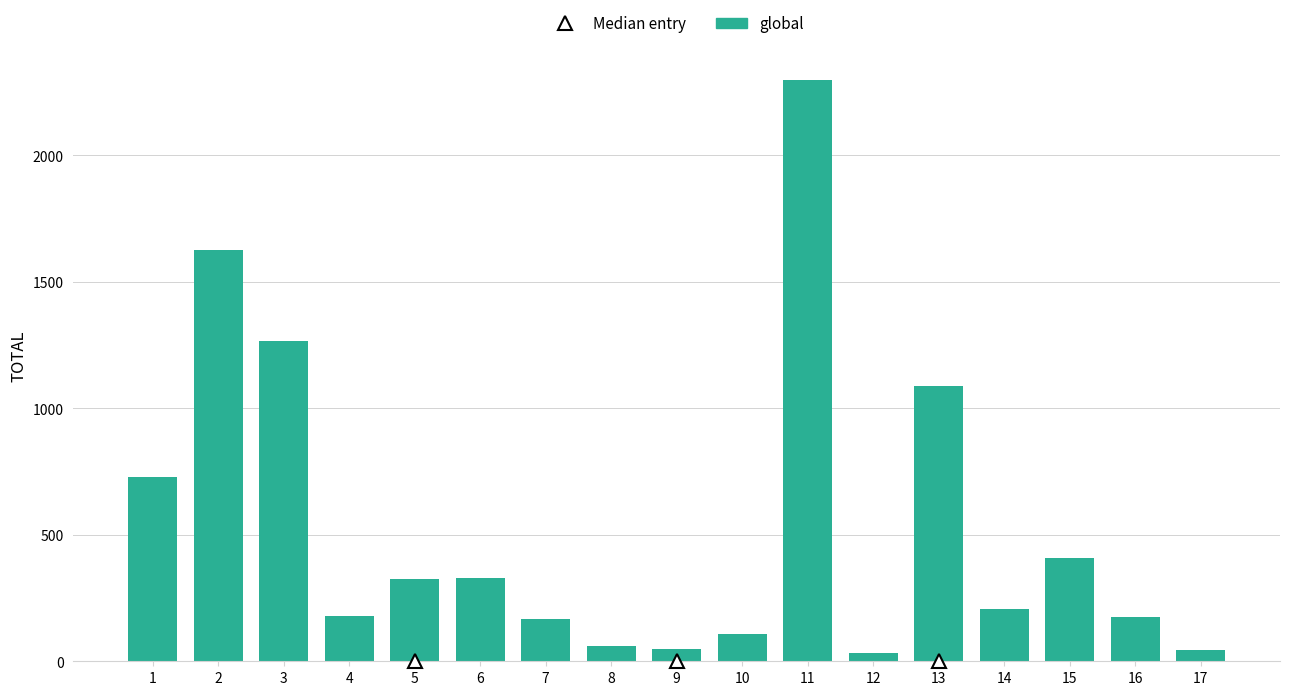

Approximately how many times larger is the value at 1 compared to 11?

0.3